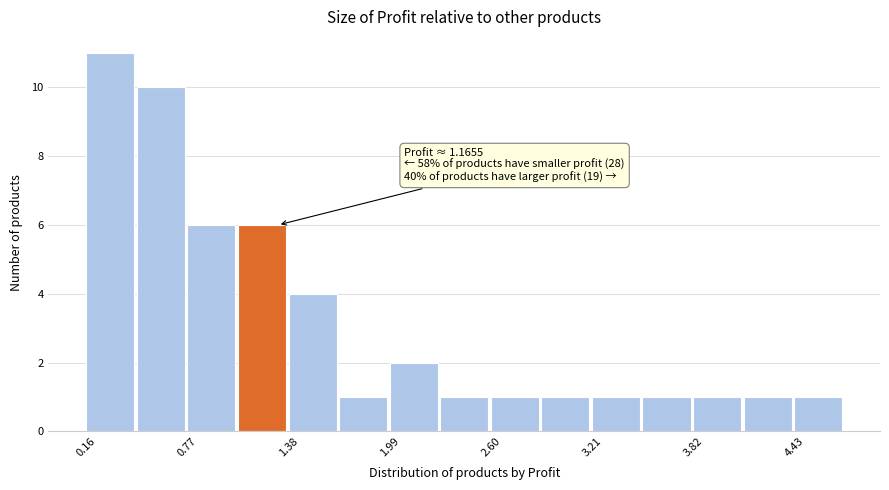

Read against the x-axis, roughly where is the centre of the tallest bar?

0.3